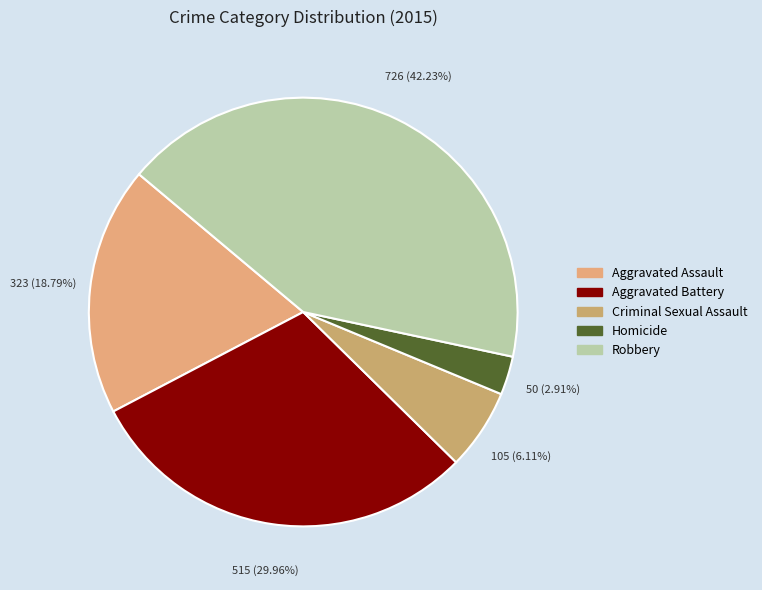

What is the total percentage of Robbery and Criminal Sexual Assault?

48.3%